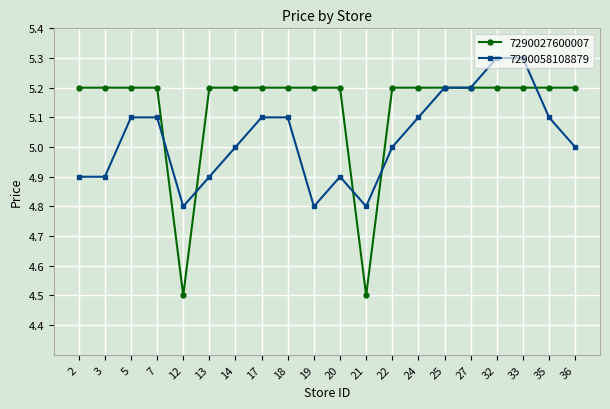

What is the average value of the 7290058108879 series?

5.0